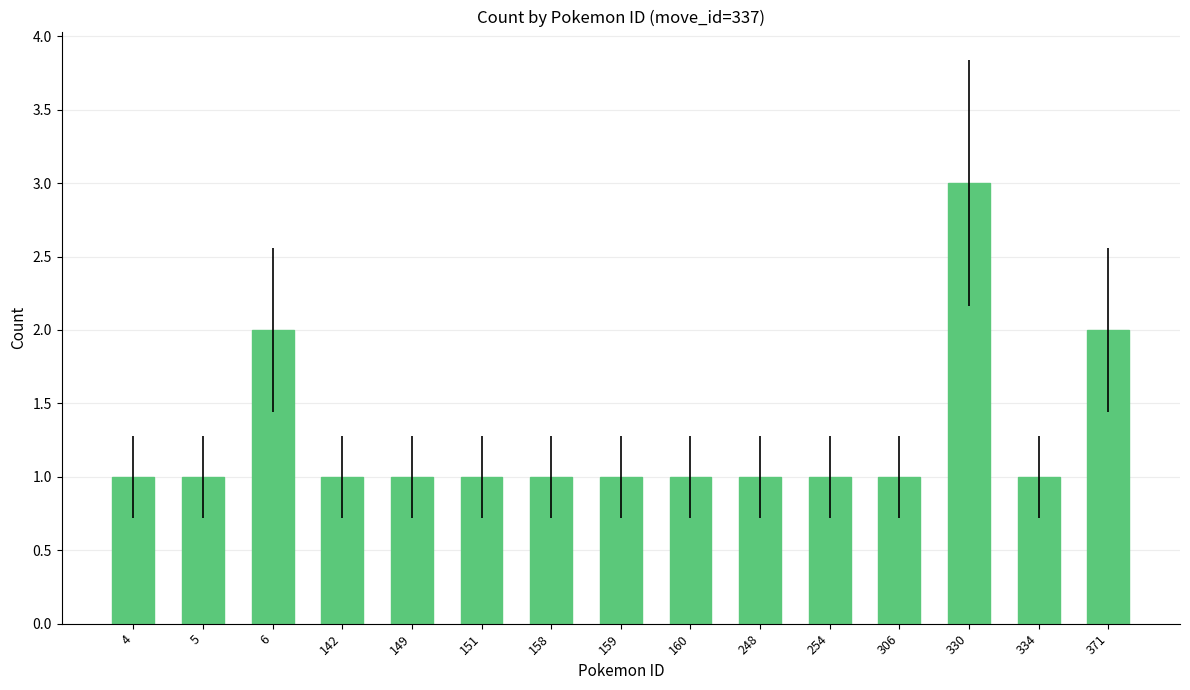

Reading left to right, list all the values displayed in this chart.

4=1	5=1	6=2	142=1	149=1	151=1	158=1	159=1	160=1	248=1	254=1	306=1	330=3	334=1	371=2